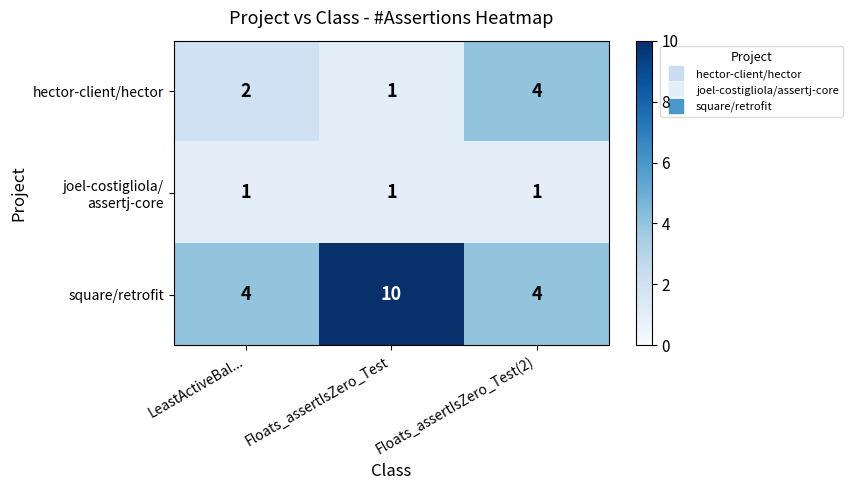

What is the minimum value for square/retrofit?

4